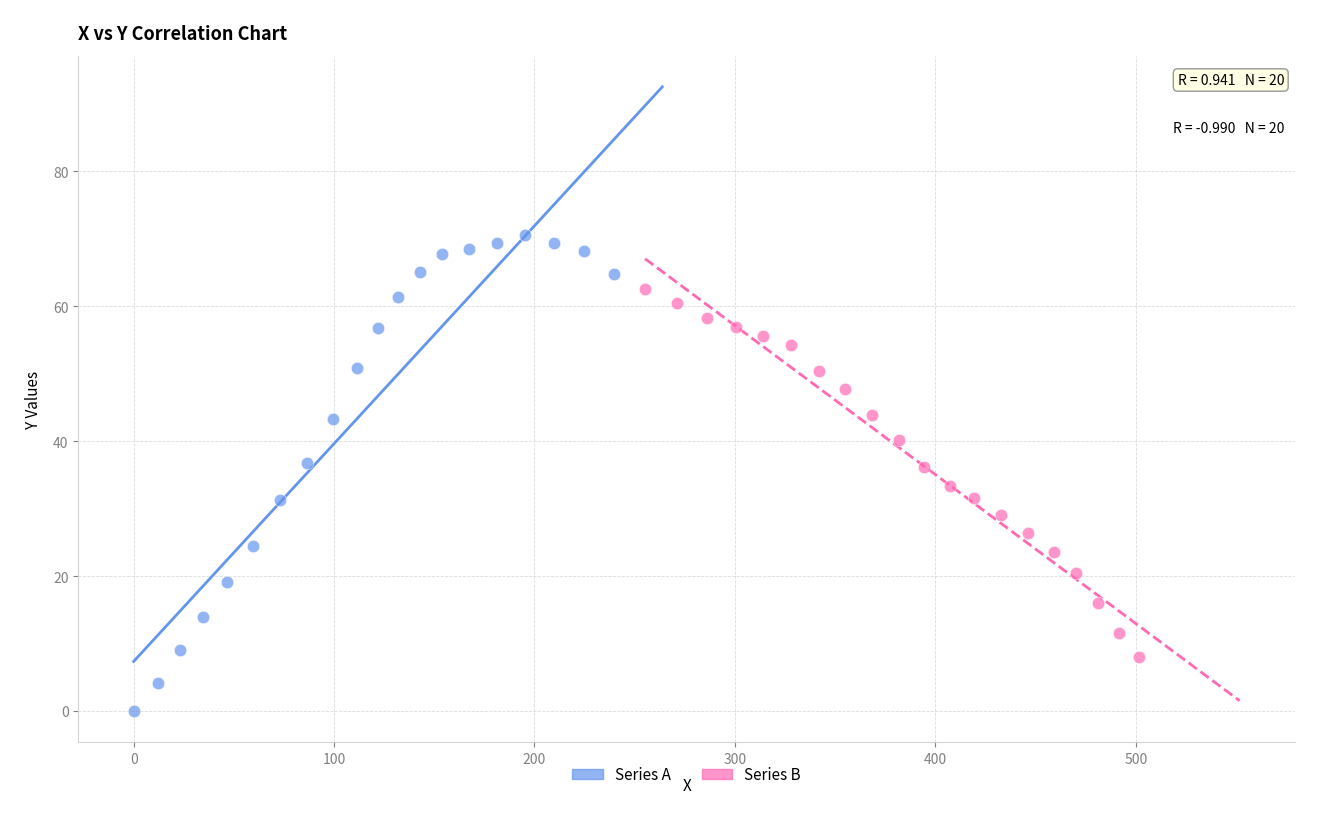

Which series has the largest Y range (max minus min)?

Series A